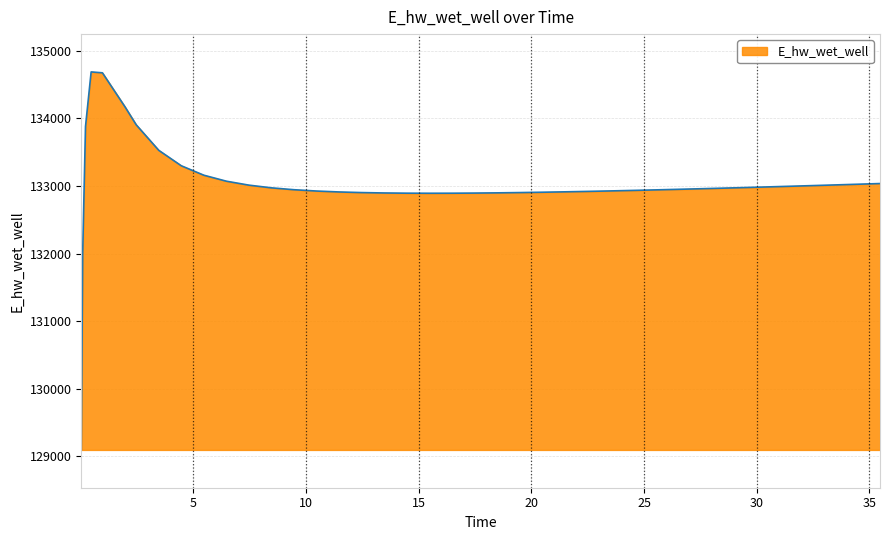

What is the difference between the maximum and minimum values?

5595.6